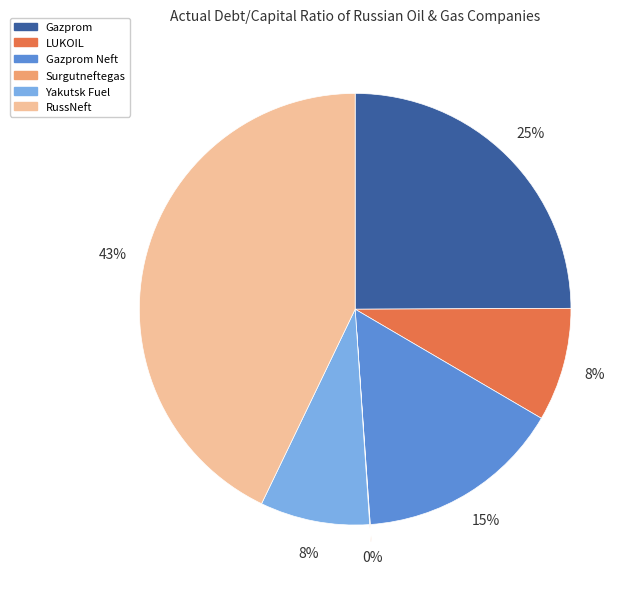

Combined, do Yakutsk Fuel and Gazprom Neft account for over 50%?

No